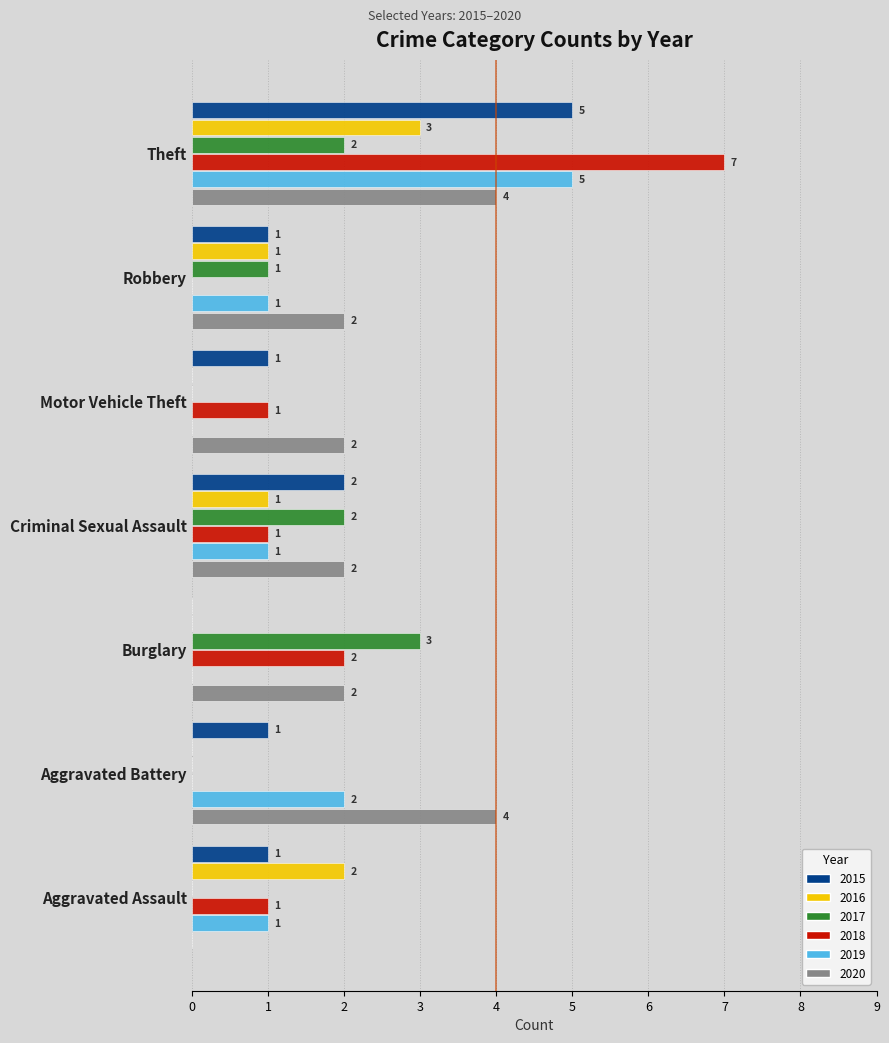

Is it true that 2019 equals -2 at Burglary?

False